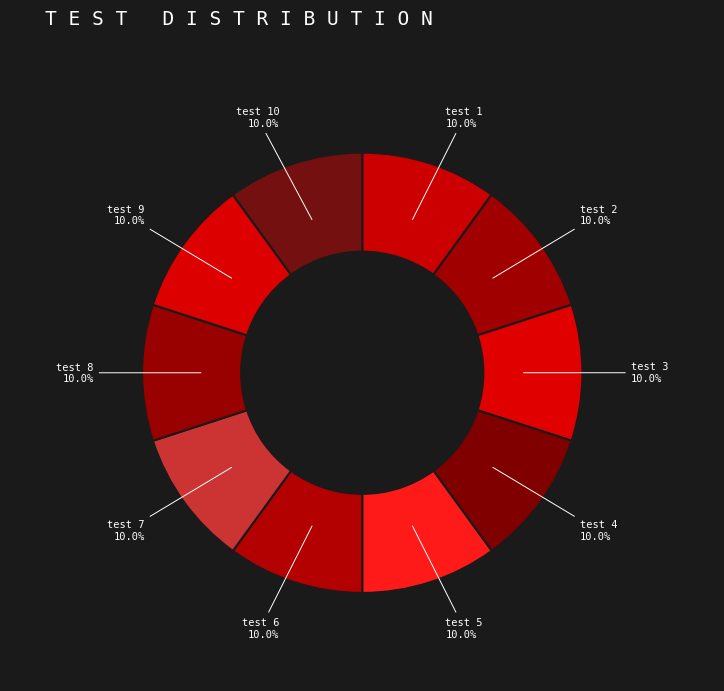

What is the total percentage of test 2 and test 1?

20.0%